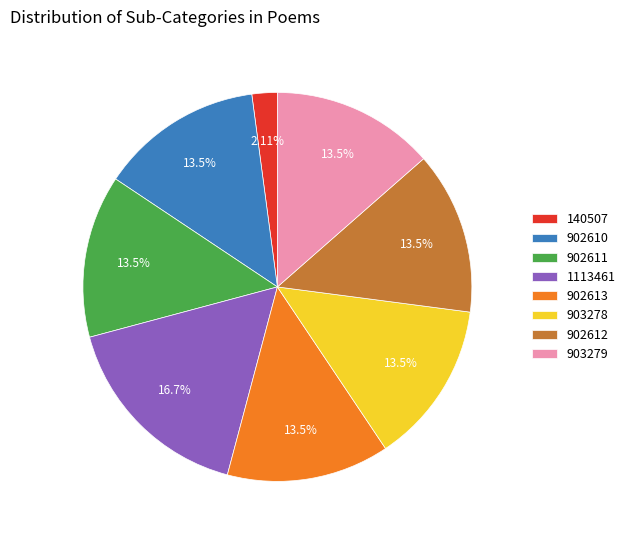

How many slices are in this pie chart?

8